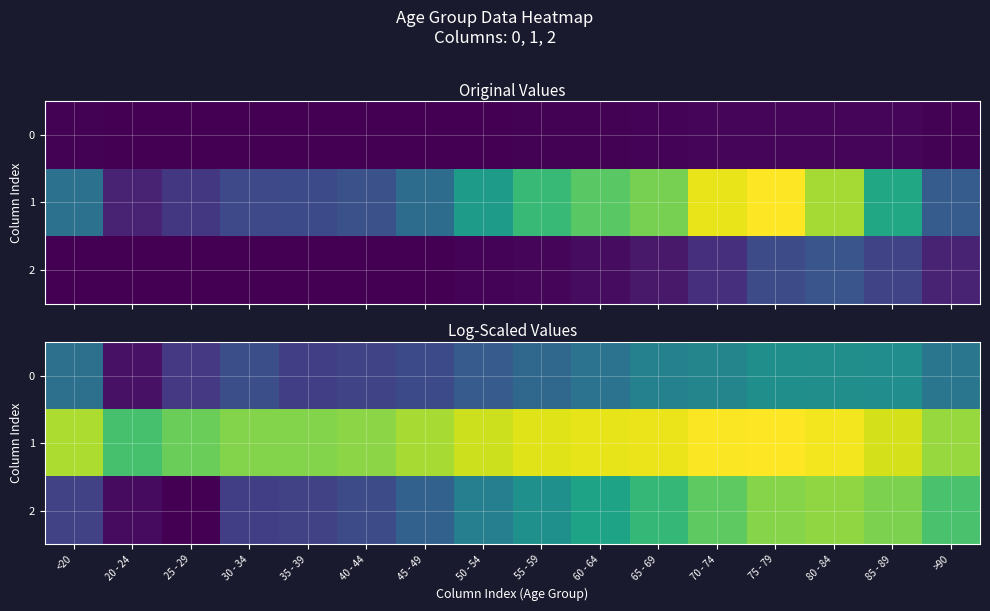

Which label corresponds to the largest value in the chart?

75 - 79